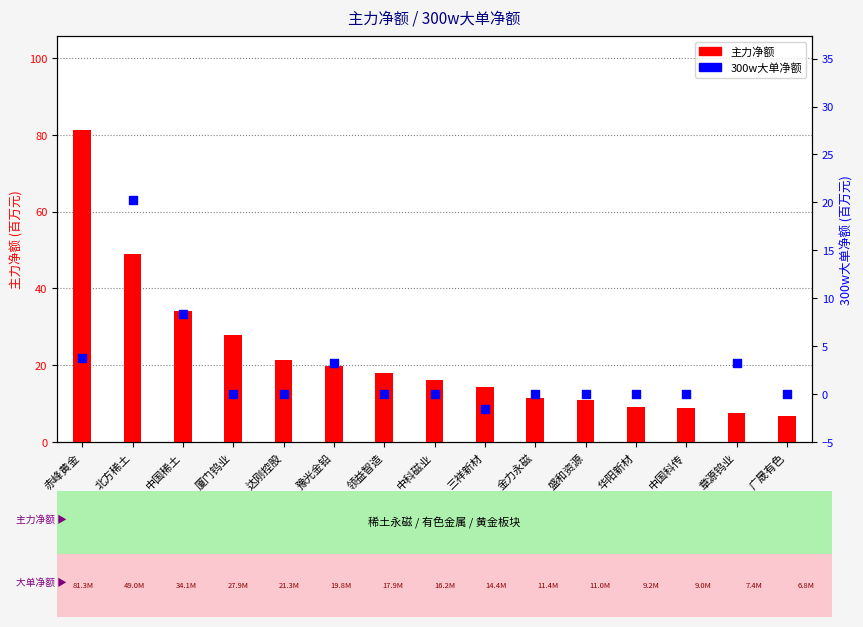

Which series has the largest total across all categories?

主力净额